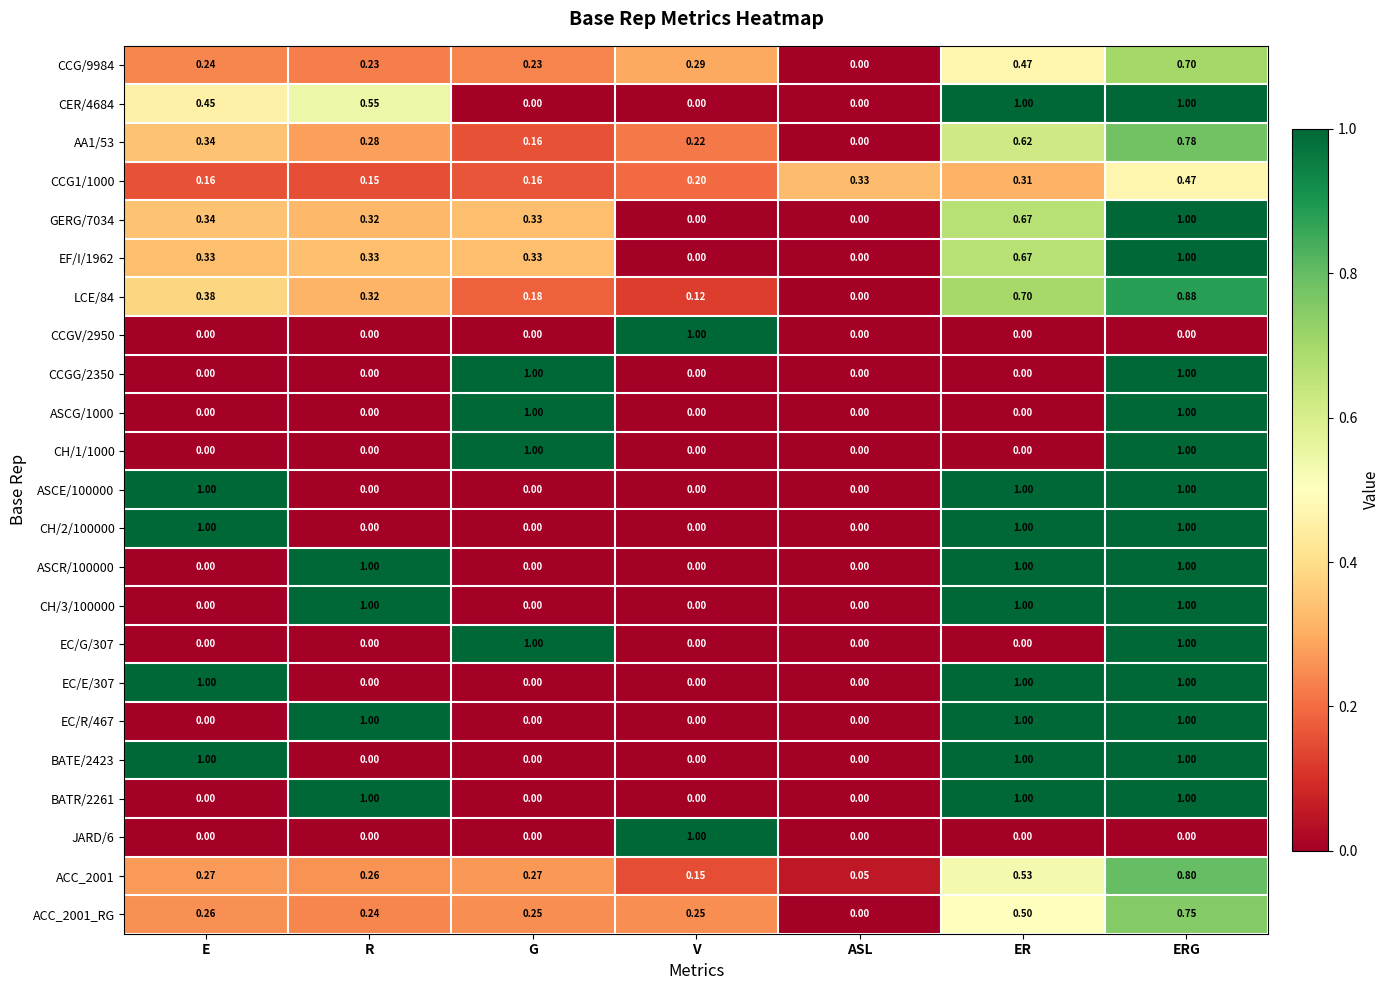

Is the value of JARD/6 at ASL greater than the value of ASCR/100000 at R?

No